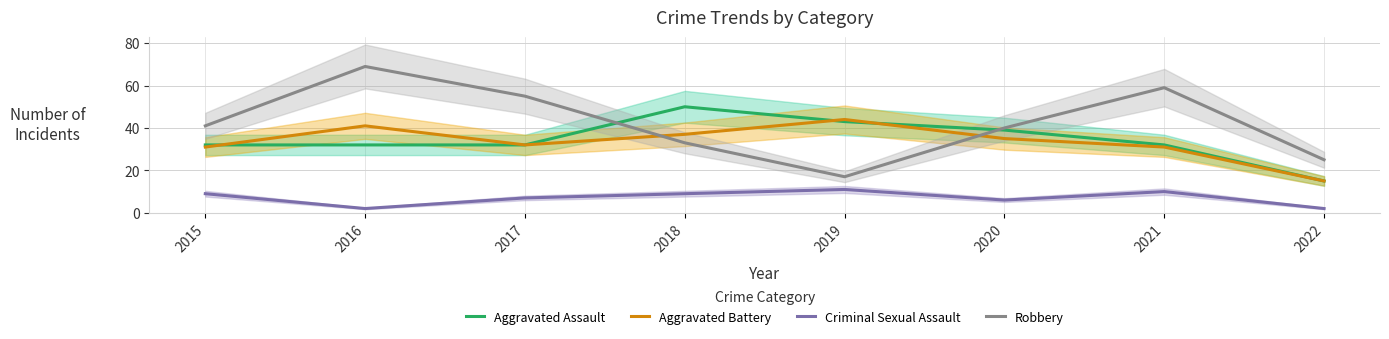

Reading left to right, transcribe all the data shown in this chart.

Aggravated Assault: 32	32	32	50	43	39	32	15
Aggravated Battery: 31	41	32	37	44	35	31	15
Criminal Sexual Assault: 9	2	7	9	11	6	10	2
Robbery: 41	69	55	33	17	40	59	25